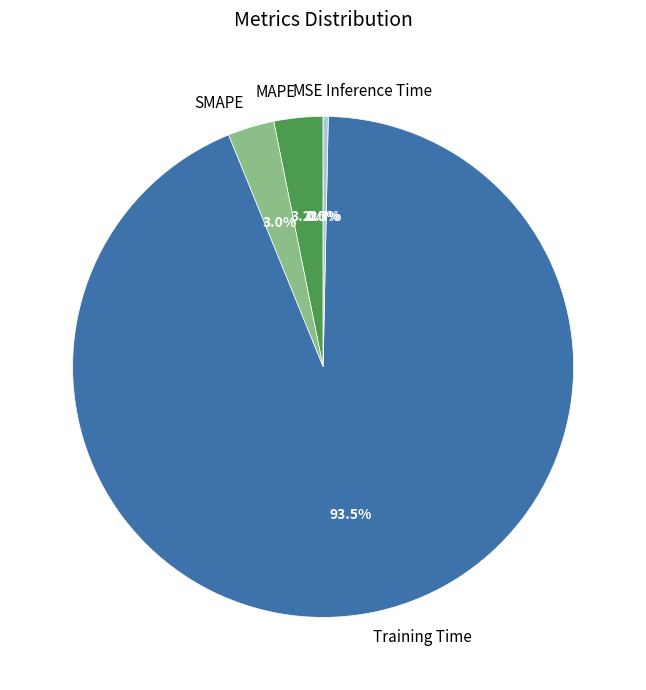

Which slice is the largest?

Training Time